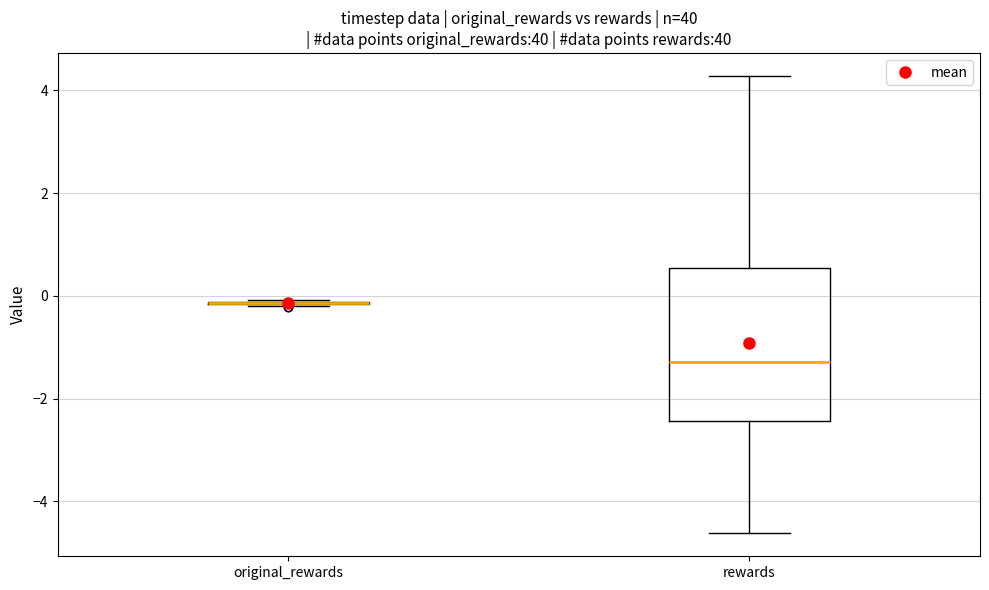

Where does the upper whisker of the box for rewards end on the y-axis? The values are not printed on the chart, so give them approximately, as read against the axis.

4.2